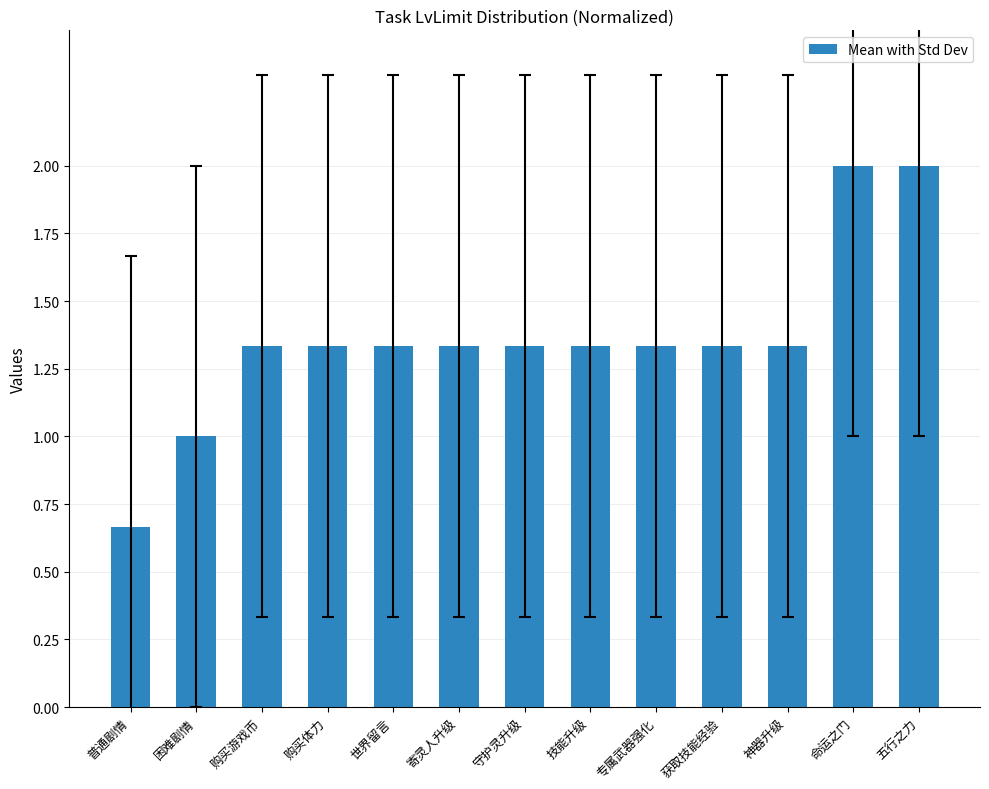

At which label is the value closest to 1?

困难剧情